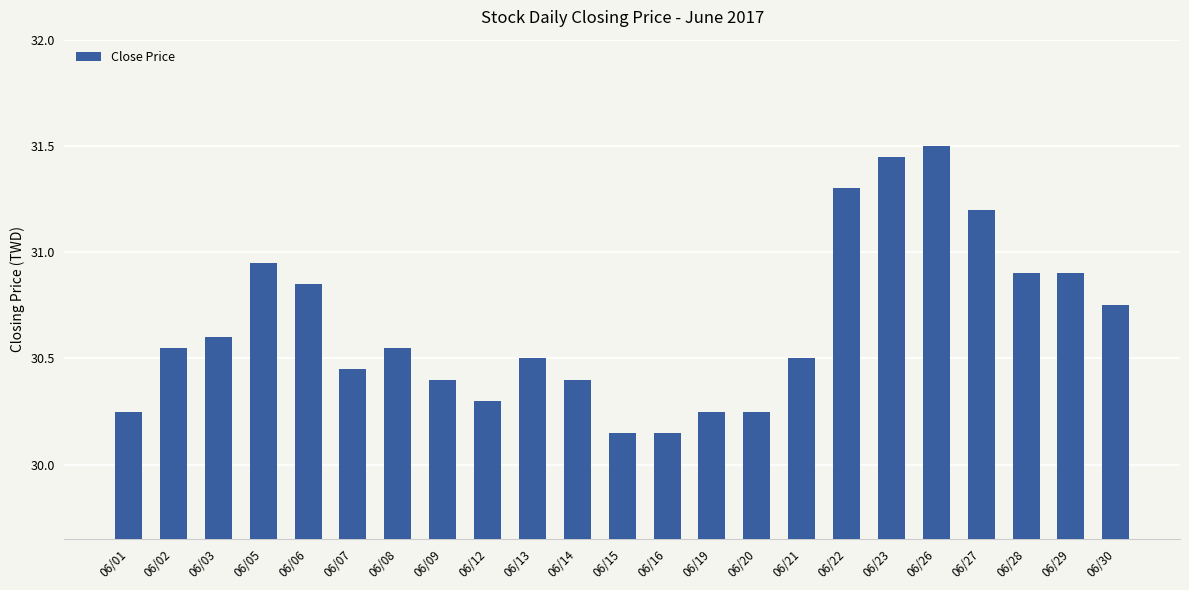

What is the greatest value displayed?

31.5